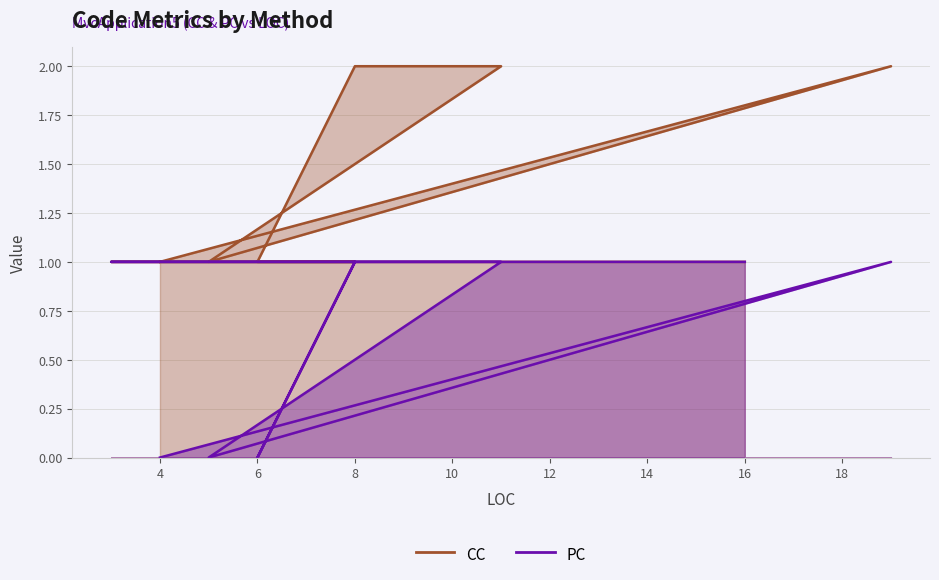

What is the sum of all CC values?

13